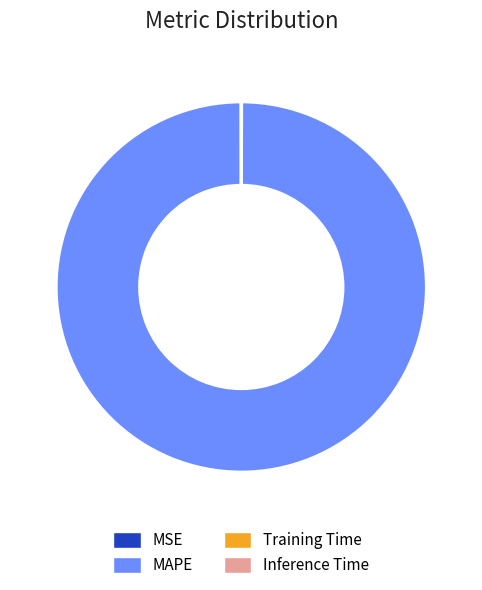

Which category accounts for the majority?

MAPE